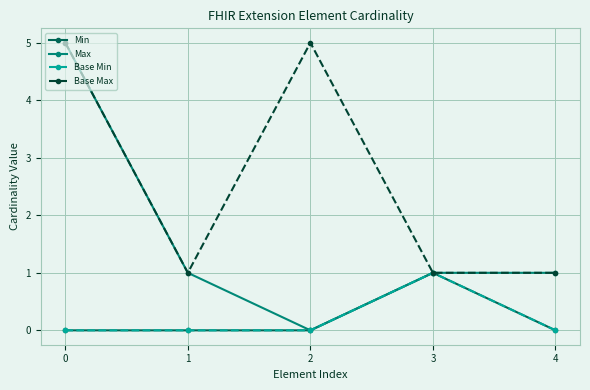

List the labels in order of Base Min value, smallest first.

0, 1, 2, 4, 3